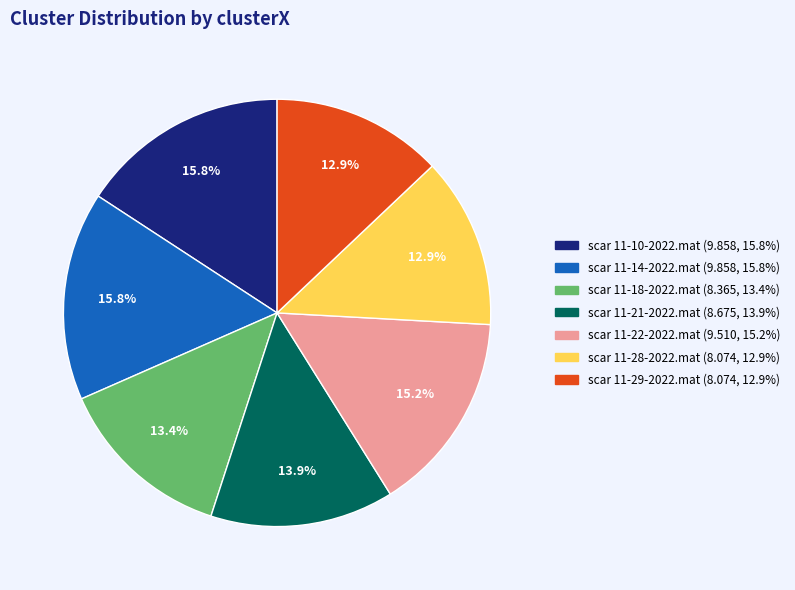

To the nearest percent, what is the average slice percentage?

14%